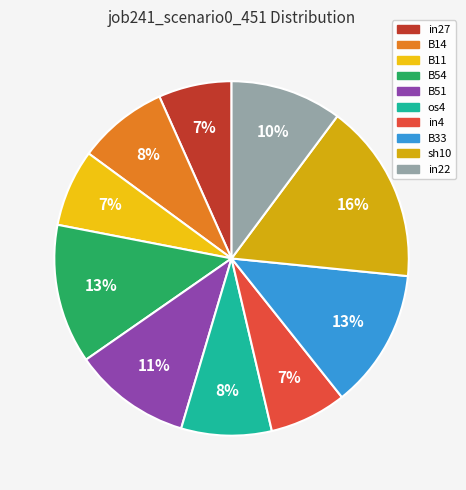

To the nearest percent, what is the average slice percentage?

10%